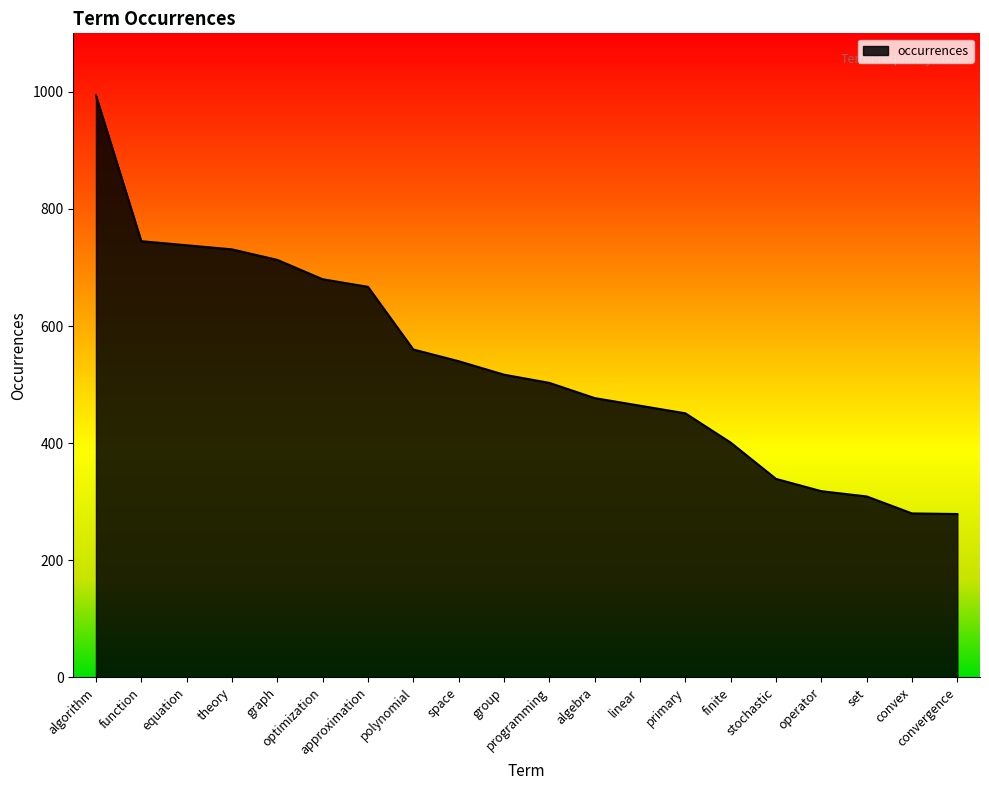

Between approximation and set, which is larger?

approximation